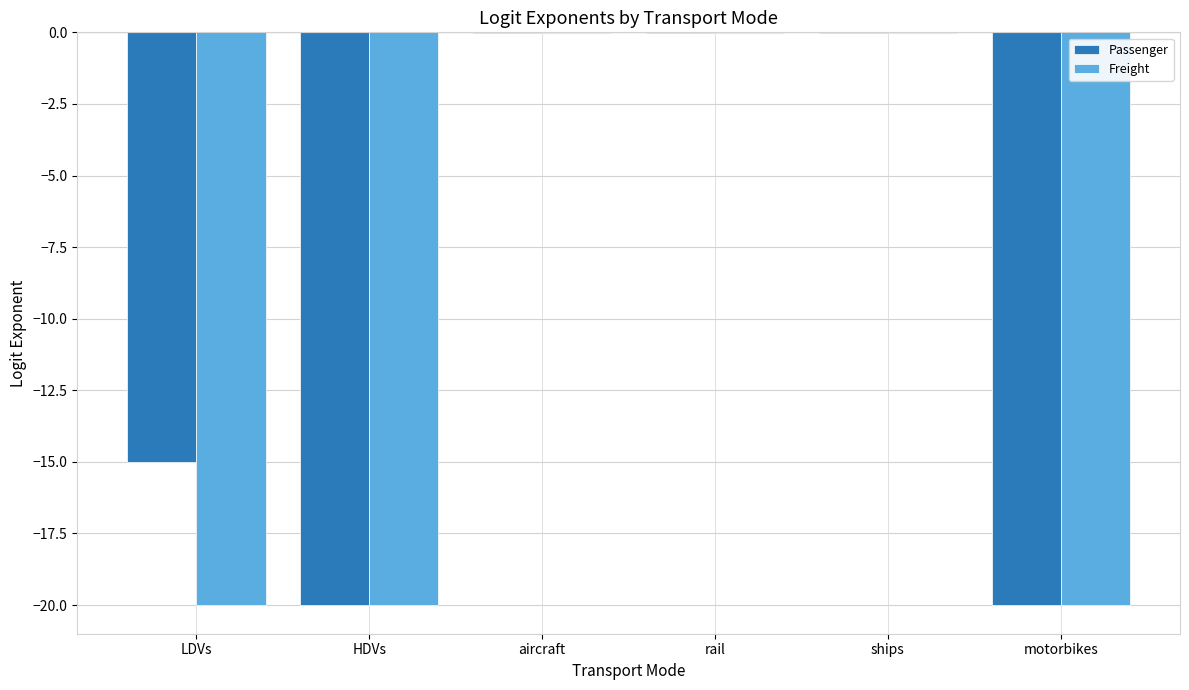

Is it true that Freight equals -20.0 at HDVs?

True